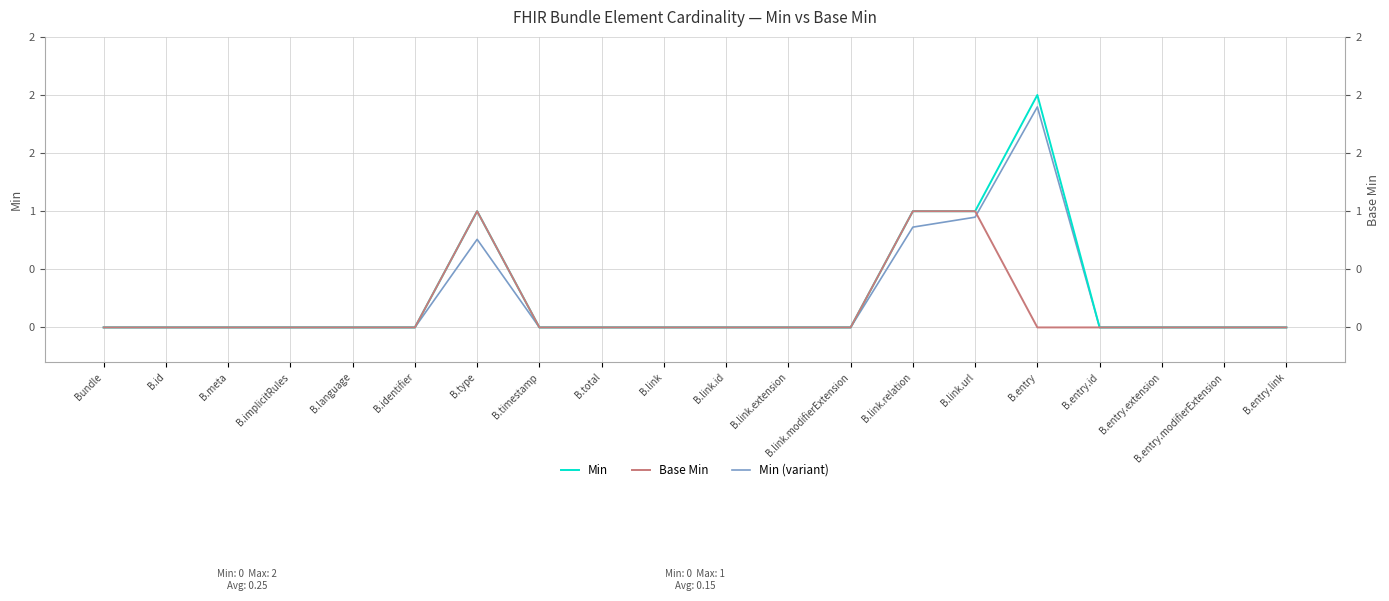

Is this an area chart (filled region under the line)?

No